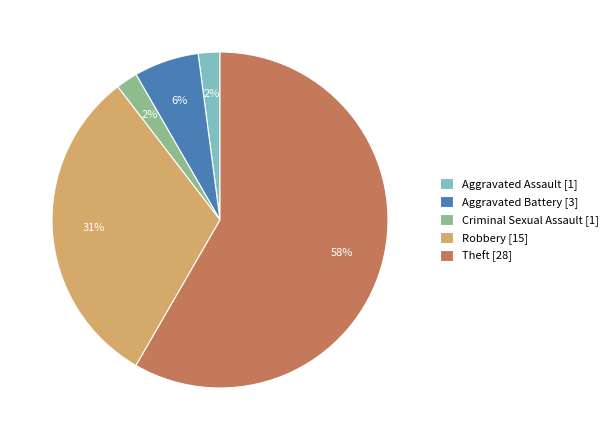

How many segments does this pie chart have?

5